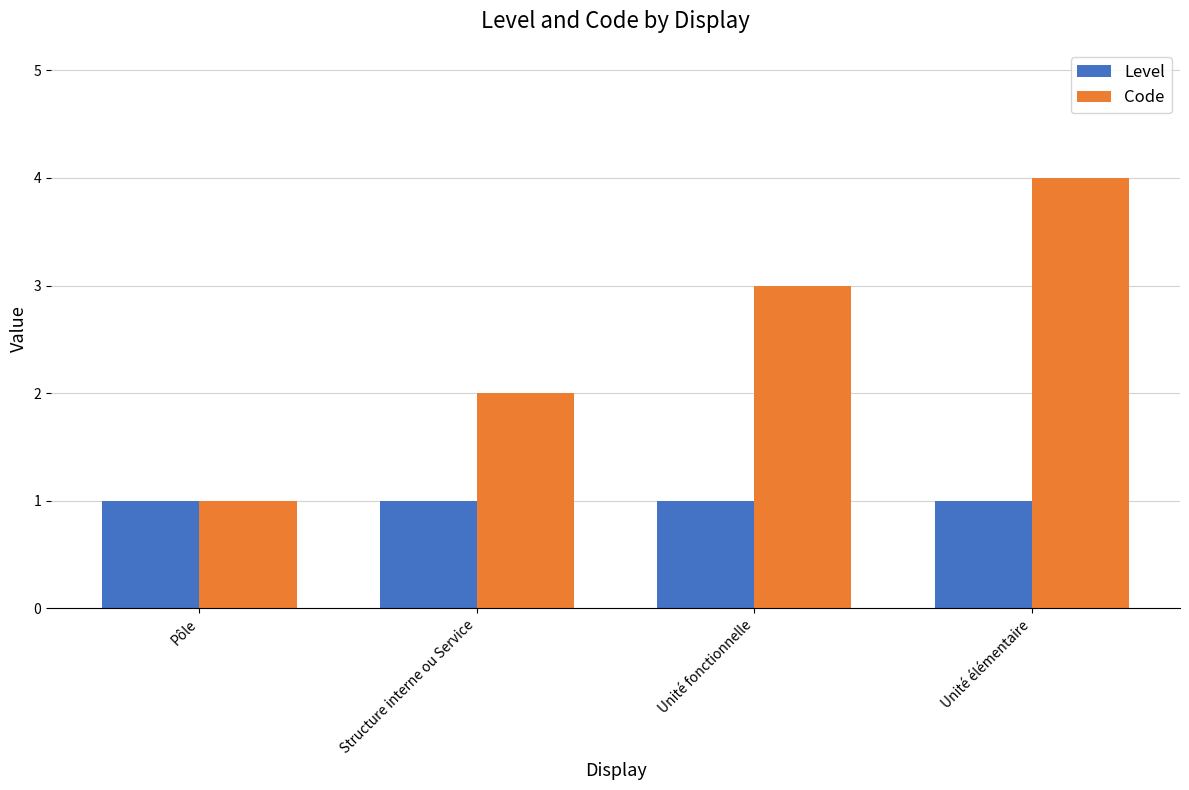

How many Code values are between 2 and 4?

3